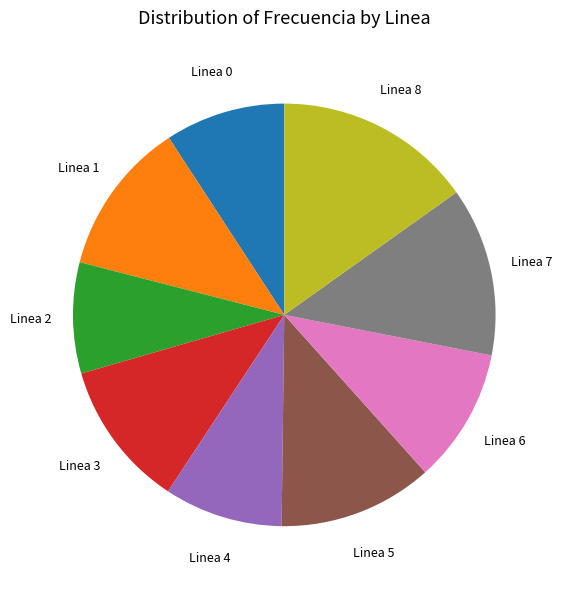

How many segments does this pie chart have?

9